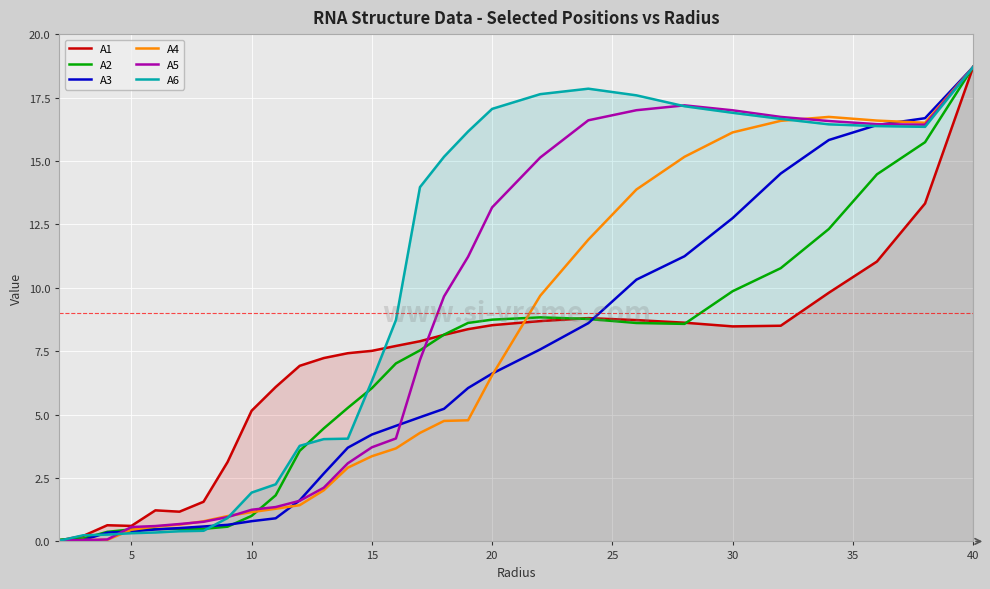

The A3 series shows 4.8 at 30. True or false?

False